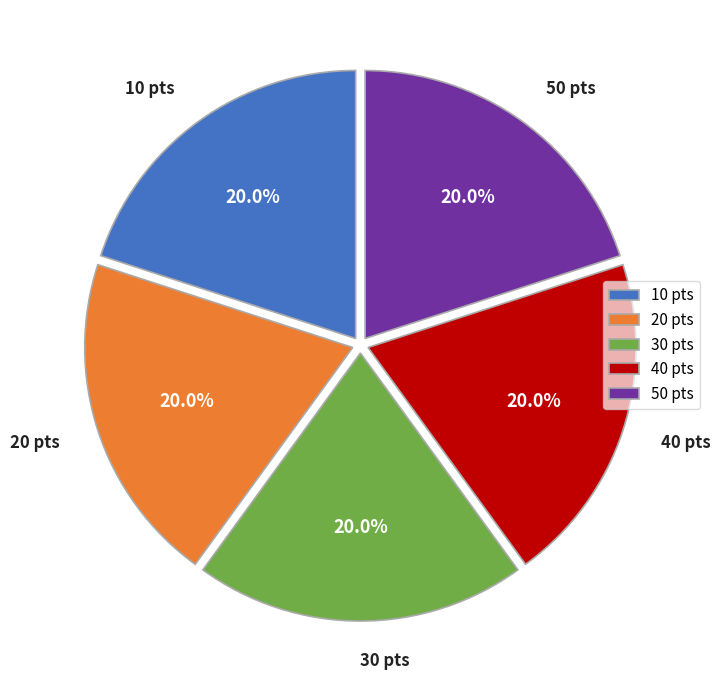

What percentage is NOT represented by 40 pts?

80.0%